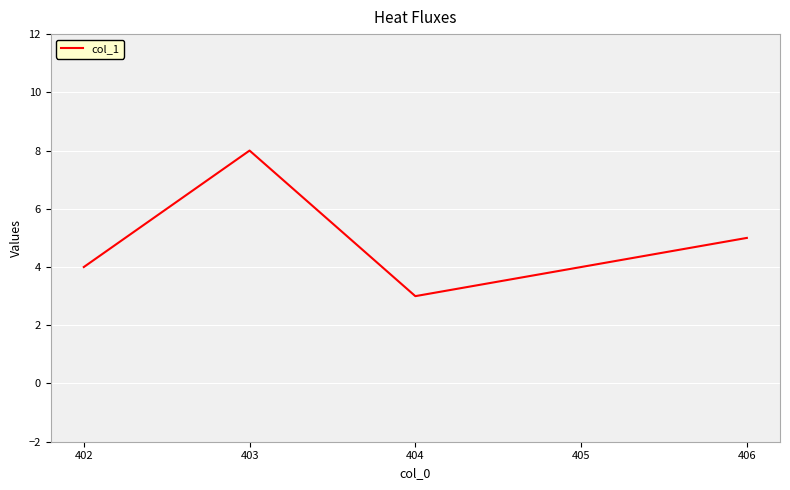

Where is the data nearest to the value 5?

406